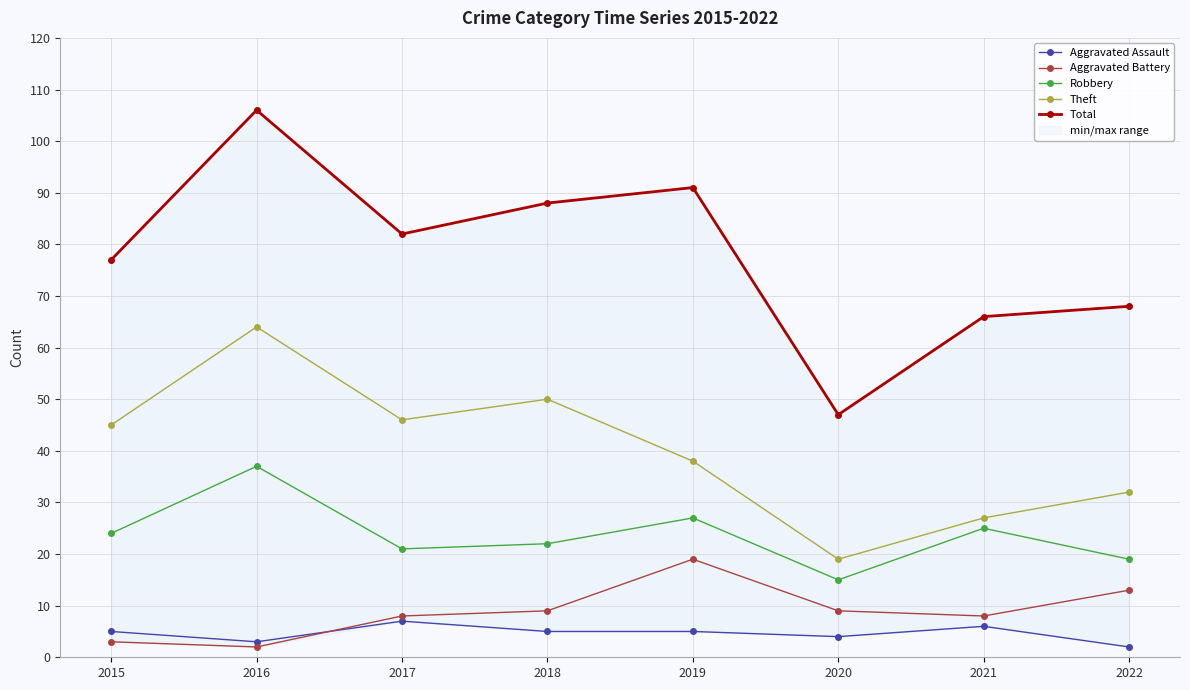

Reading left to right, transcribe all the data shown in this chart.

Aggravated Assault: 2015=5	2016=3	2017=7	2018=5	2019=5	2020=4	2021=6	2022=2
Aggravated Battery: 2015=3	2016=2	2017=8	2018=9	2019=19	2020=9	2021=8	2022=13
Robbery: 2015=24	2016=37	2017=21	2018=22	2019=27	2020=15	2021=25	2022=19
Theft: 2015=45	2016=64	2017=46	2018=50	2019=38	2020=19	2021=27	2022=32
Total: 2015=77	2016=106	2017=82	2018=88	2019=91	2020=47	2021=66	2022=68